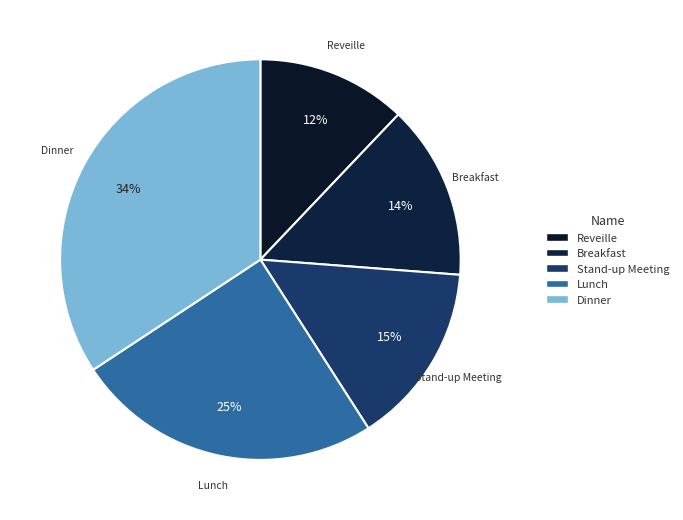

How many segments does this pie chart have?

5